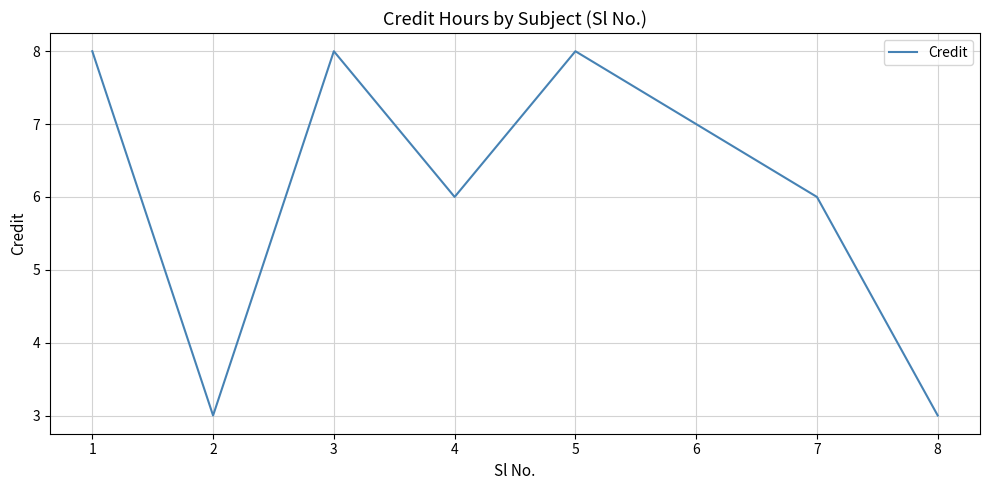

How many distinct data groups are displayed?

1